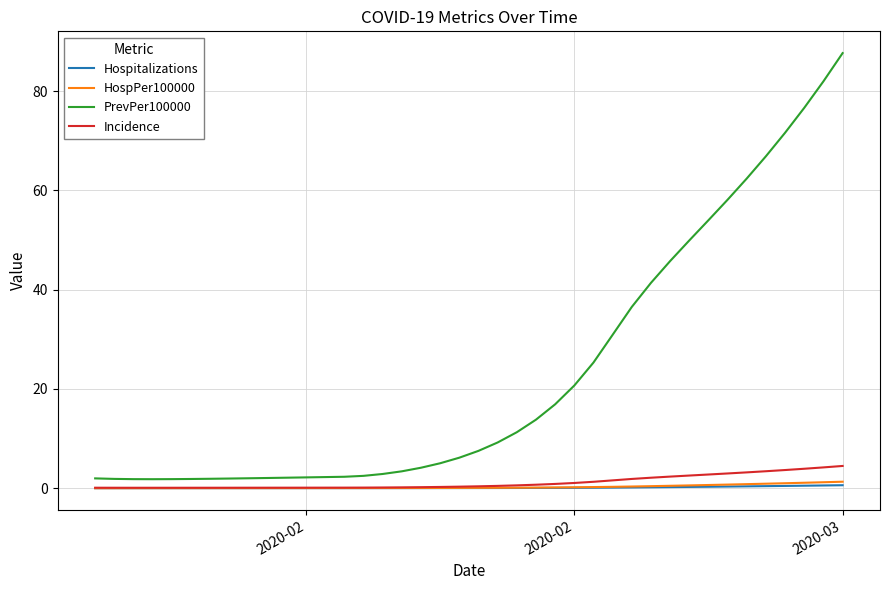

What is the maximum value shown in the chart?

87.7